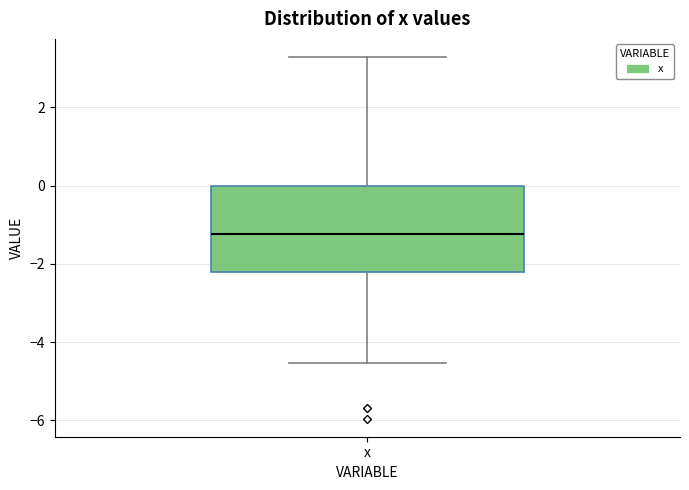

Where does the lower whisker of the box for x end on the y-axis? The values are not printed on the chart, so give them approximately, as read against the axis.

-4.6